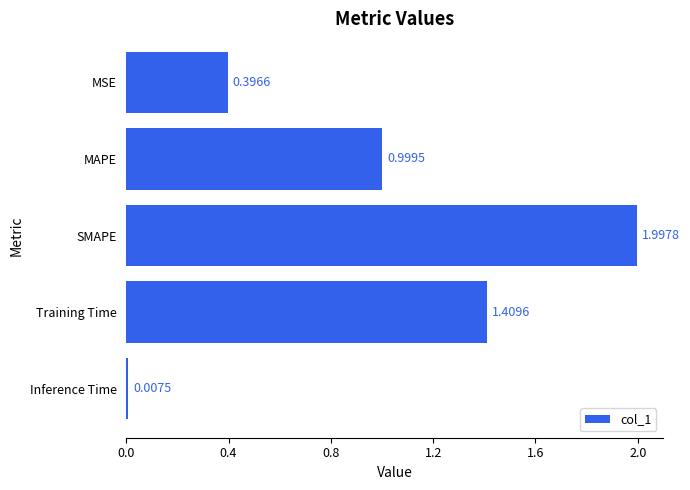

List the labels in order of value, smallest first.

Inference Time, MSE, MAPE, Training Time, SMAPE